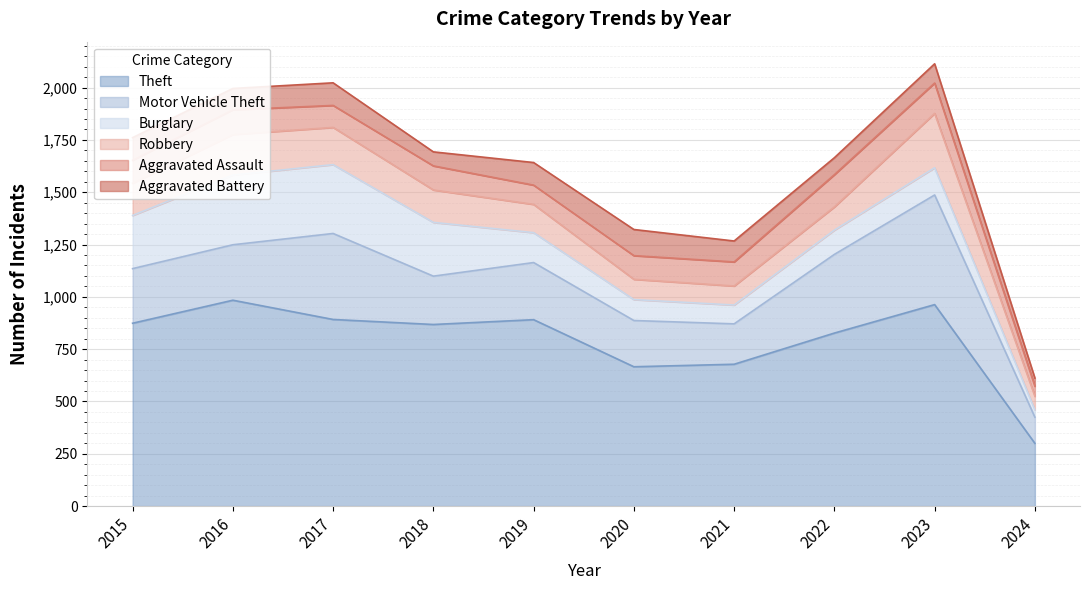

At which label is Robbery closest to 162?

2018